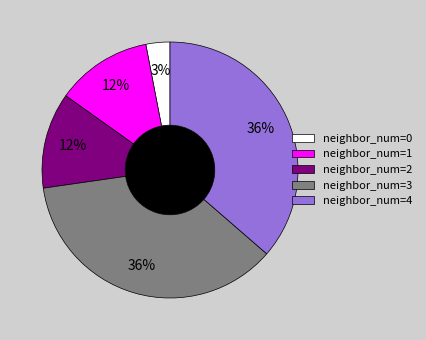

Combined, do neighbor_num=0 and neighbor_num=3 account for over 50%?

No